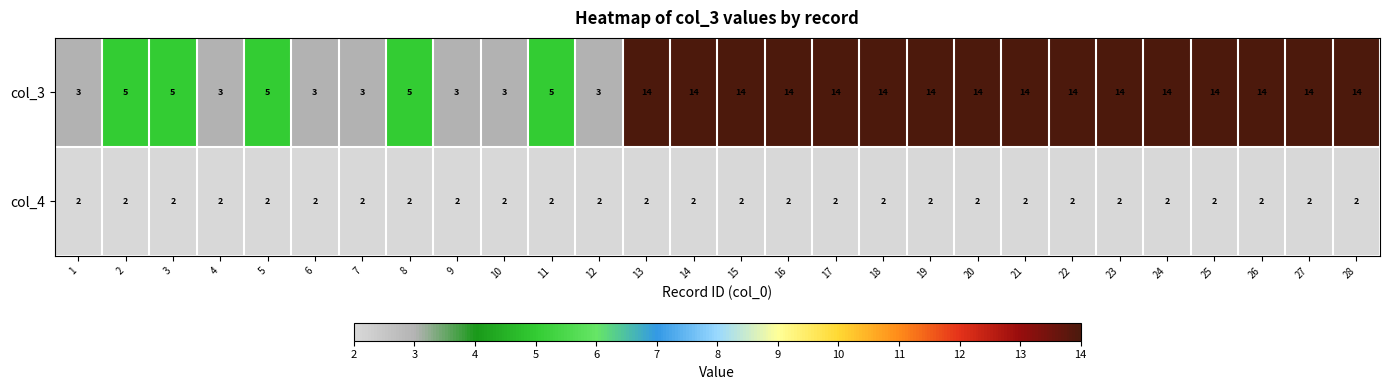

Is it true that col_4 equals 3 at 23?

False